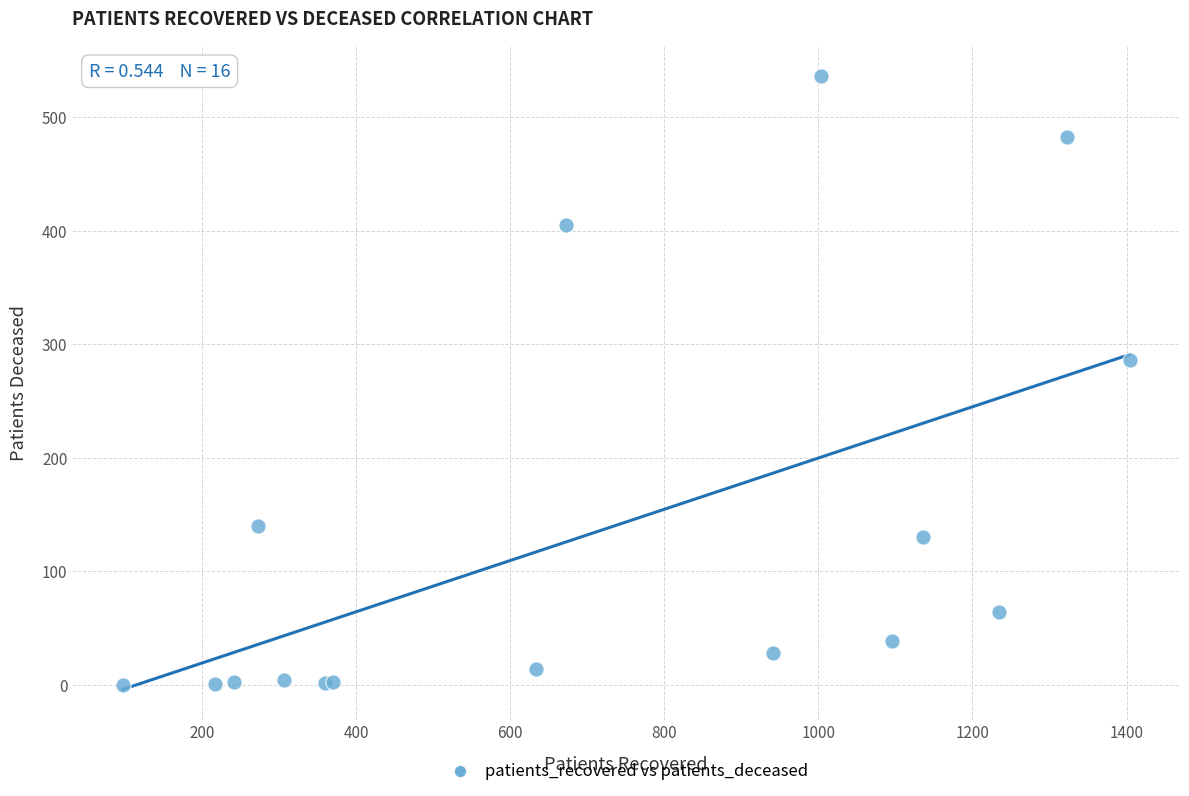

What Y value in the scatter plot is closest to 268?

286